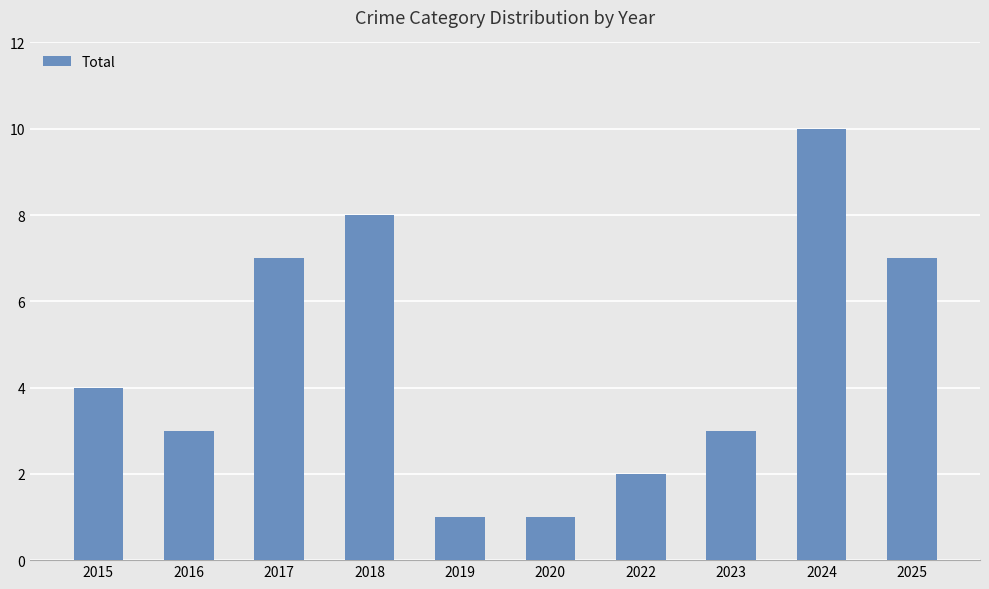

Reading right to left, what are all the values shown in this chart?

2025=7	2024=10	2023=3	2022=2	2020=1	2019=1	2018=8	2017=7	2016=3	2015=4